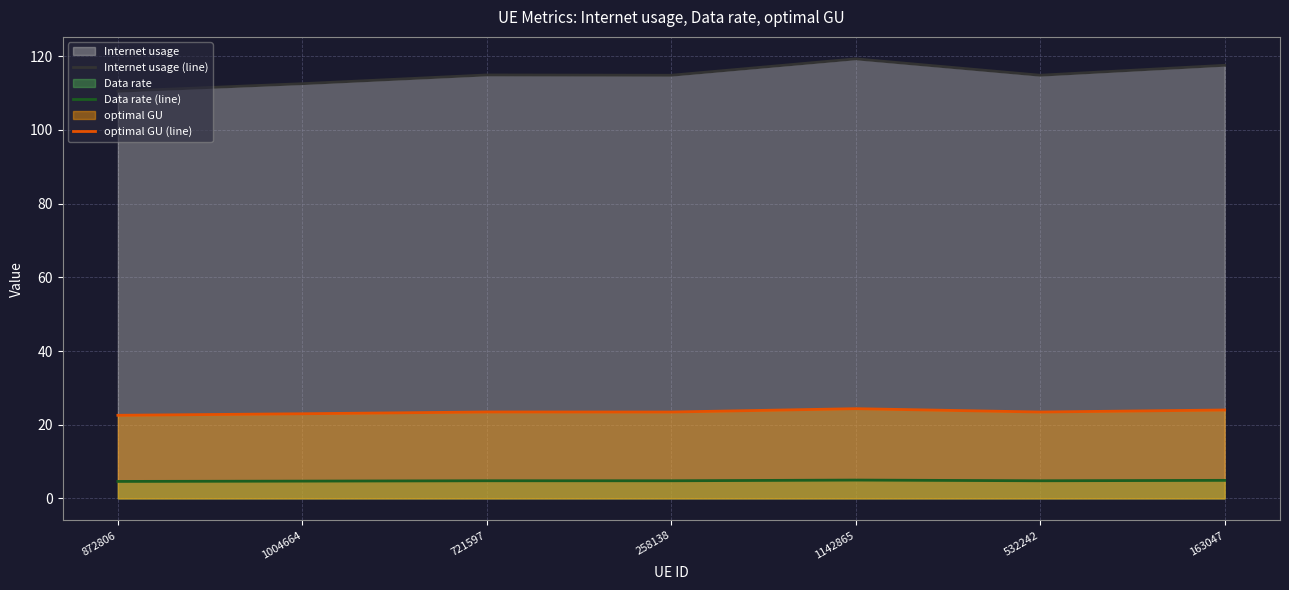

Reading left to right, transcribe all the data shown in this chart.

Internet usage (line): 110.5	112.5	114.9	114.8	119.3	114.8	117.5
Data rate (line): 4.6	4.7	4.8	4.8	5.0	4.8	4.9
optimal GU (line): 22.6	23.0	23.5	23.4	24.3	23.4	24.0